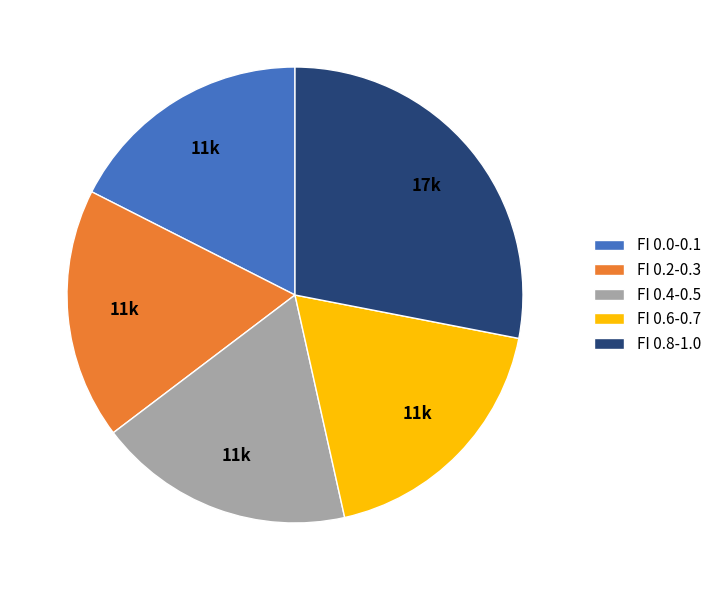

Does FI 0.8-1.0 account for over 50% of the chart?

No